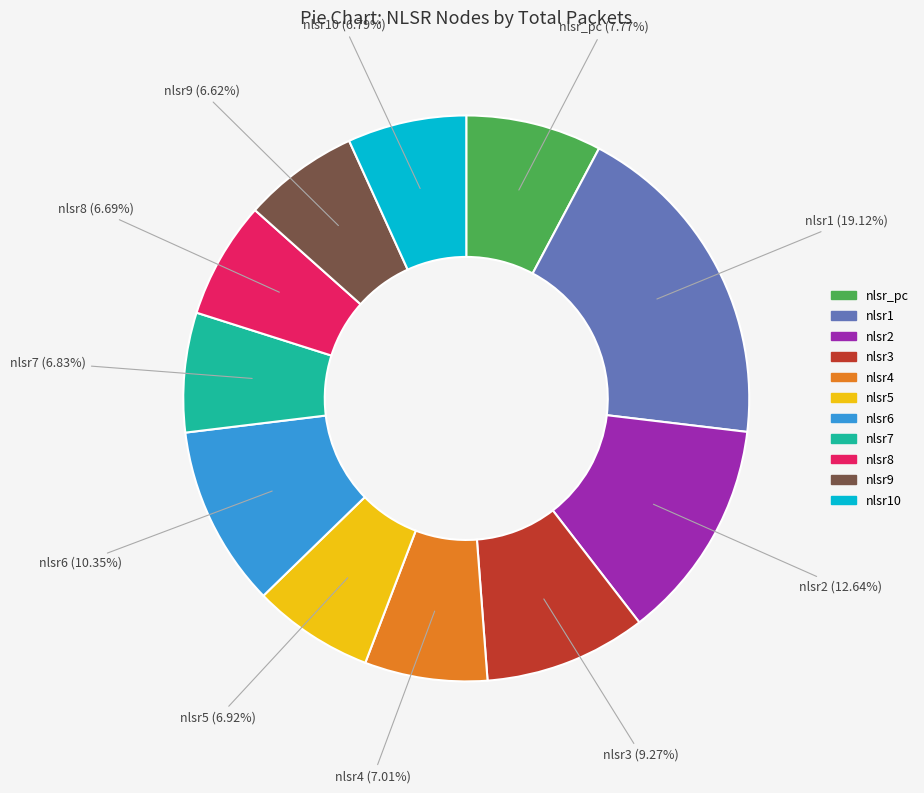

Does any single category account for the majority?

No